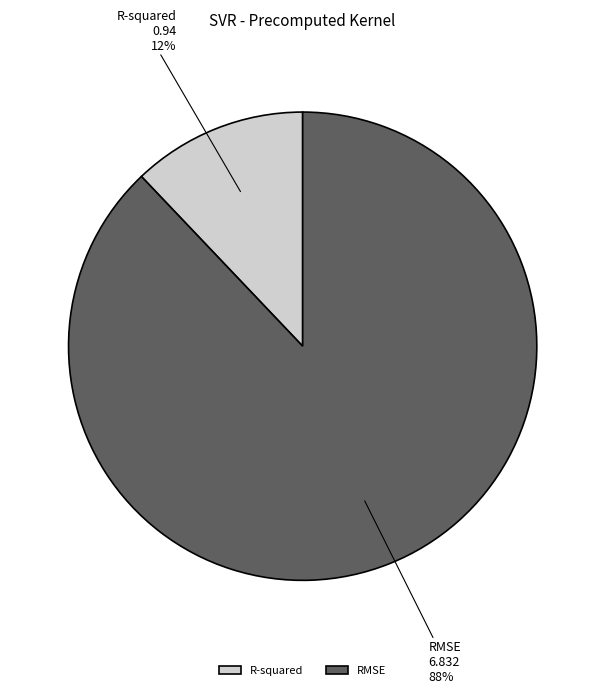

Does R-squared account for over 50% of the chart?

No